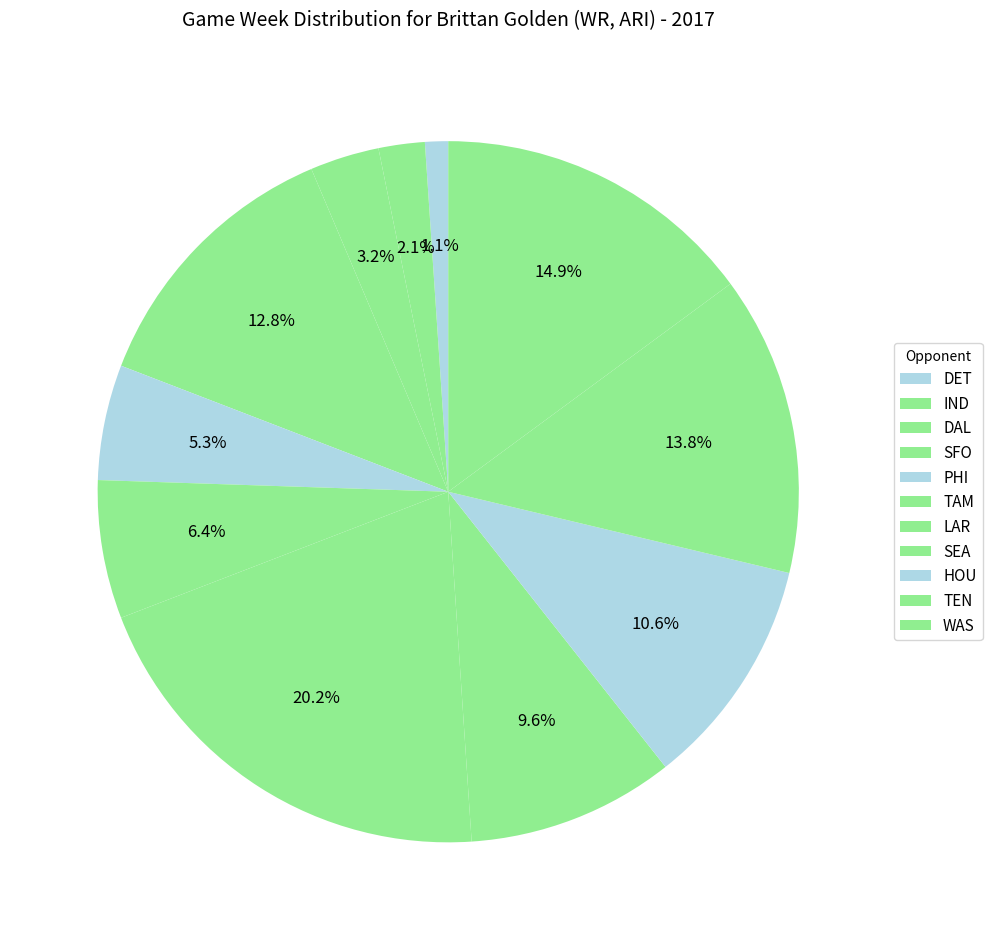

How many slices are in this pie chart?

11